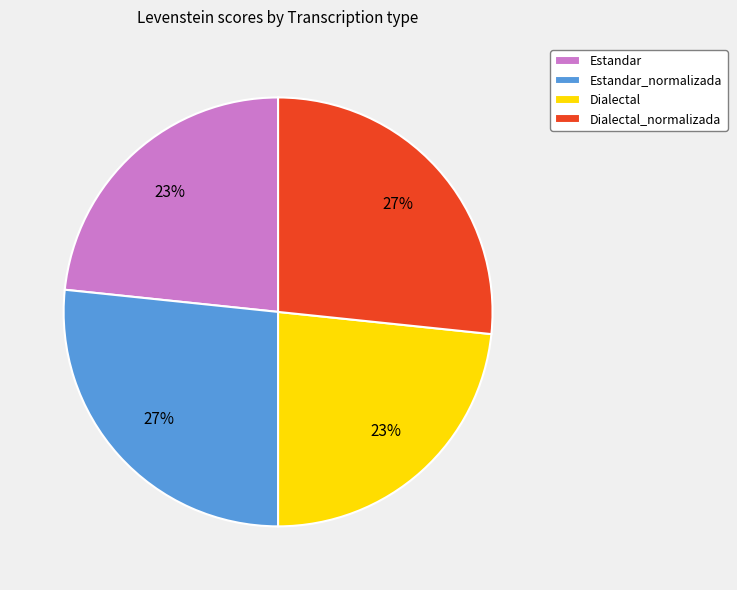

Approximately how many times larger is the value at Dialectal compared to Dialectal_normalizada?

0.9